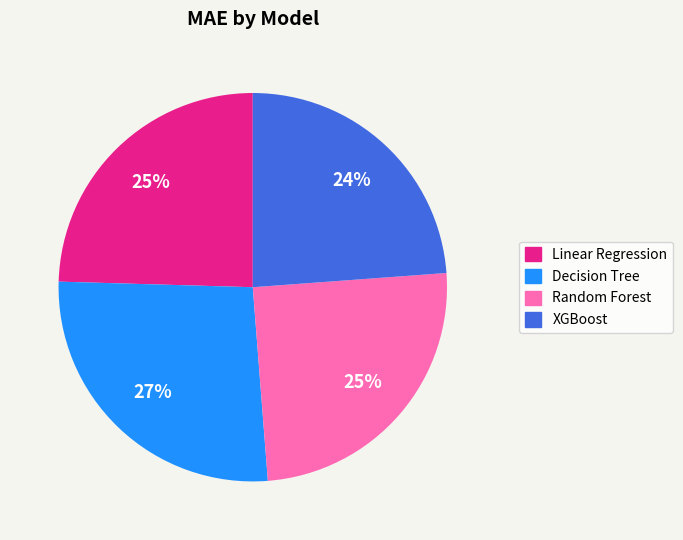

To the nearest percent, what portion does Decision Tree represent?

27%